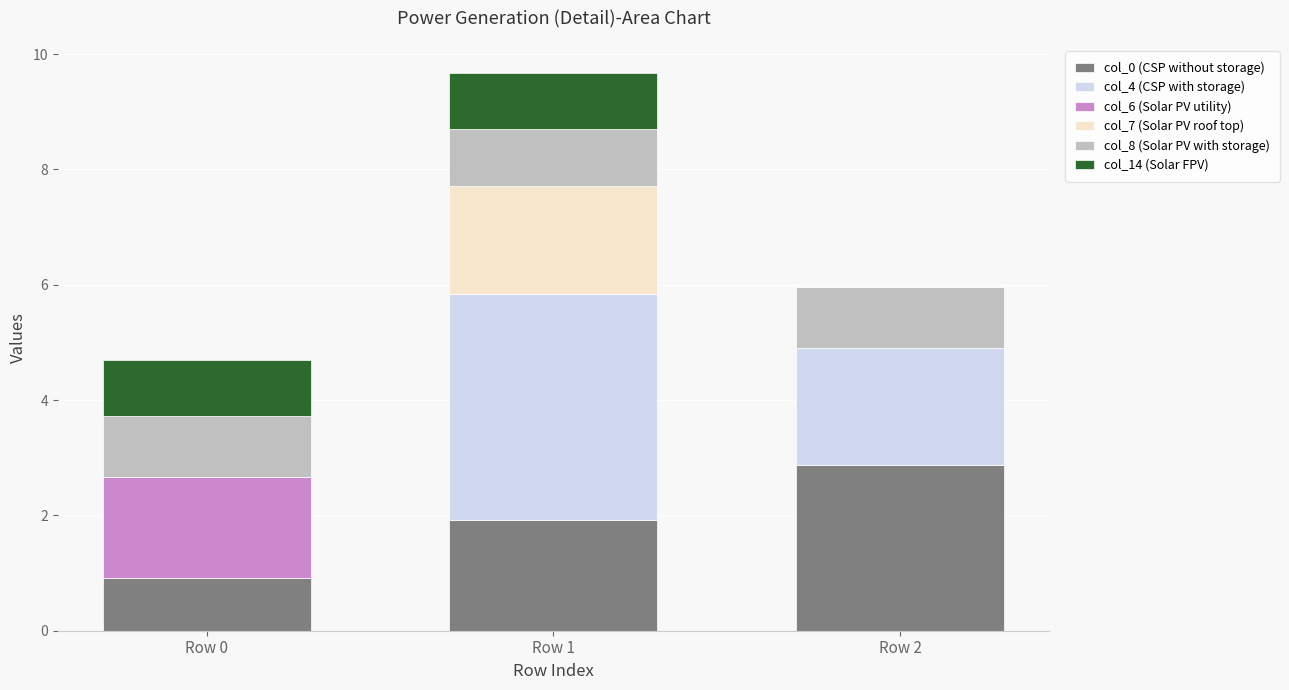

How many distinct data groups are displayed?

6